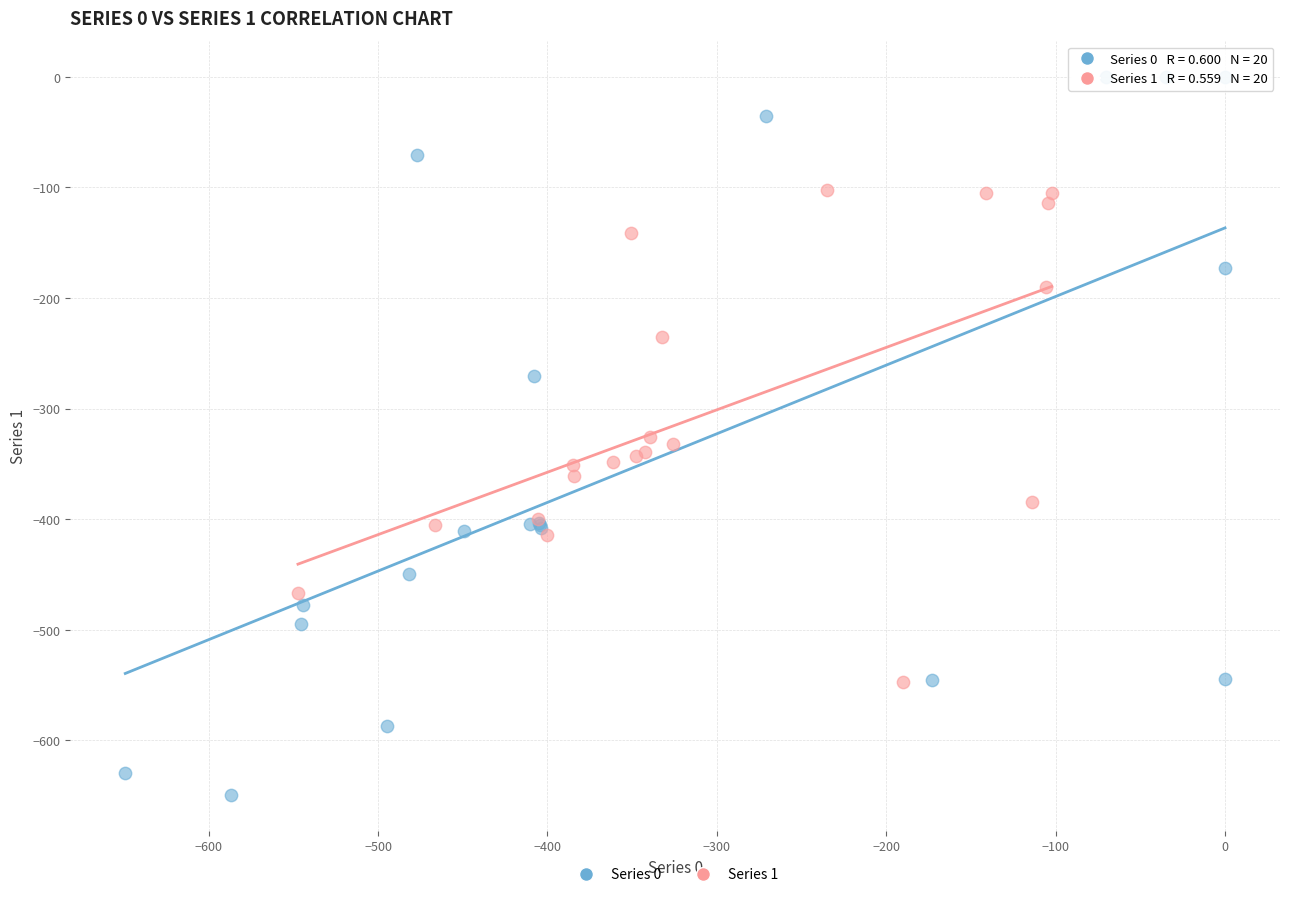

Which series reaches the minimum Y coordinate?

Series 0